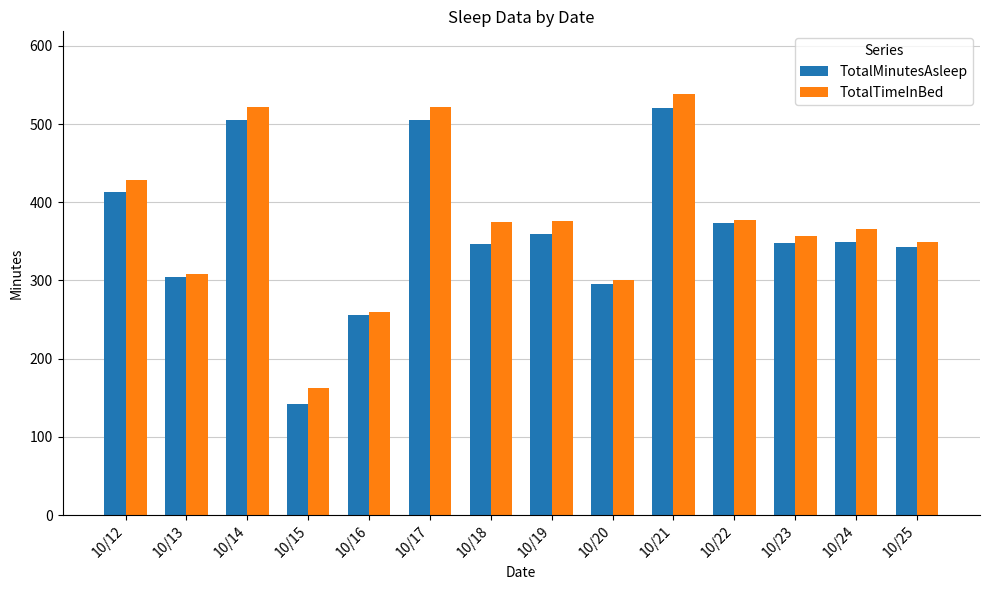

At which category is the sum across all series the highest?

10/21